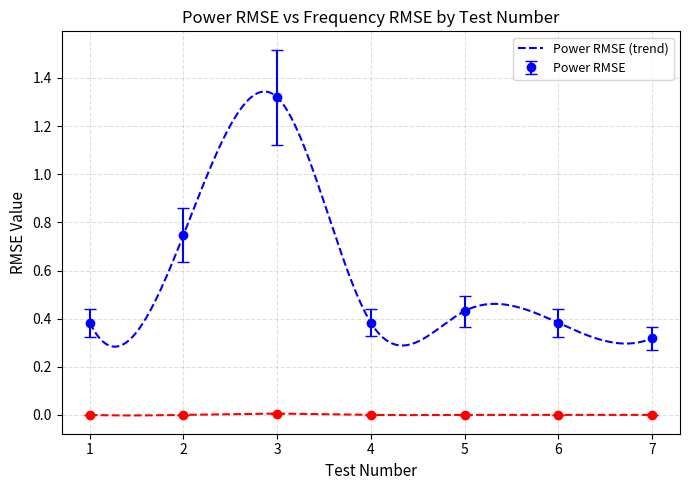

Is it true that Power RMSE equals 0.4 at 6?

True